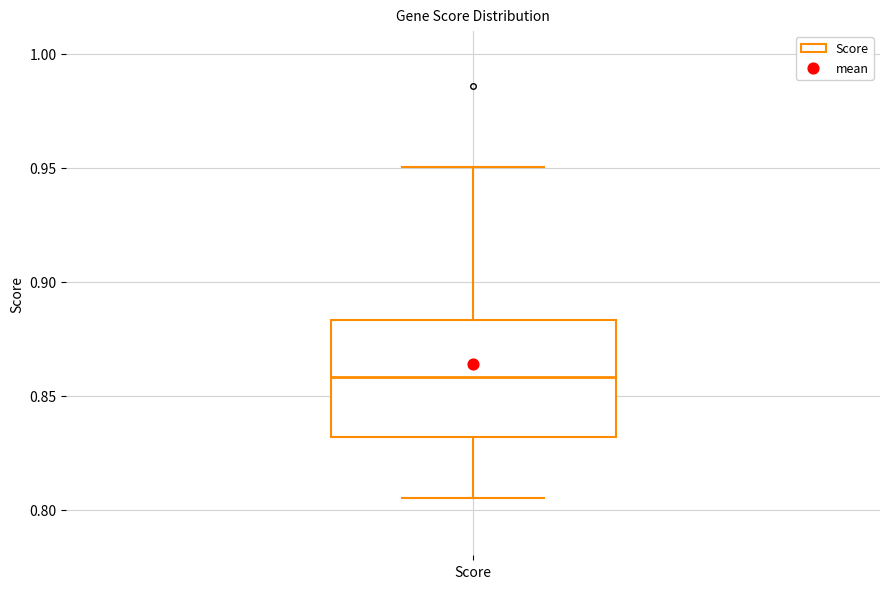

Transcribe this box plot: give where the median line is, the range the box spans, and where the two whiskers end, as read against the y-axis. The values are not printed on the chart, so give them approximately, as read against the axis.

median 0.860, box 0.830 to 0.885, whiskers 0.805 to 0.950